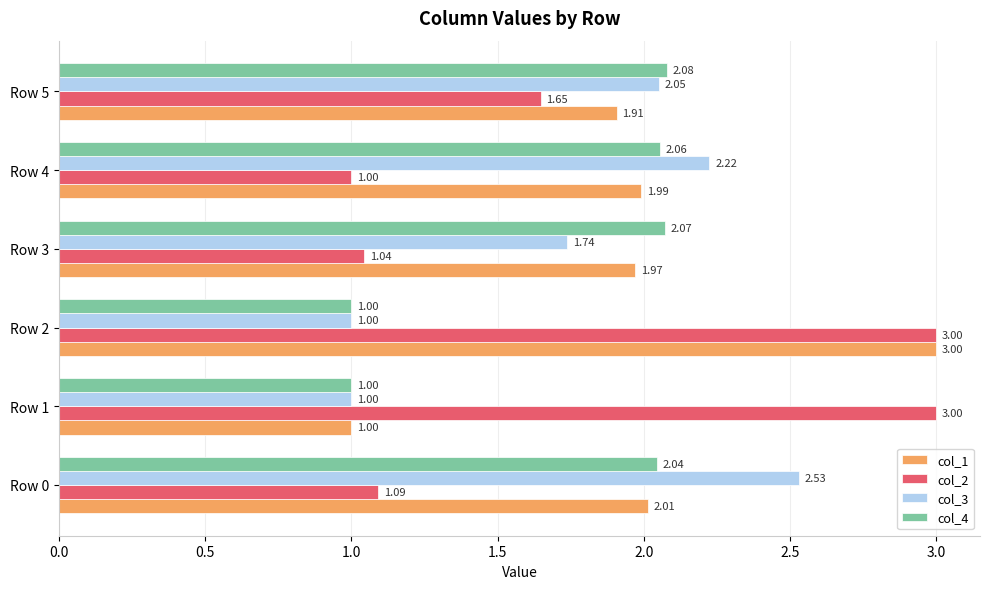

What is the maximum value for col_2?

3.0